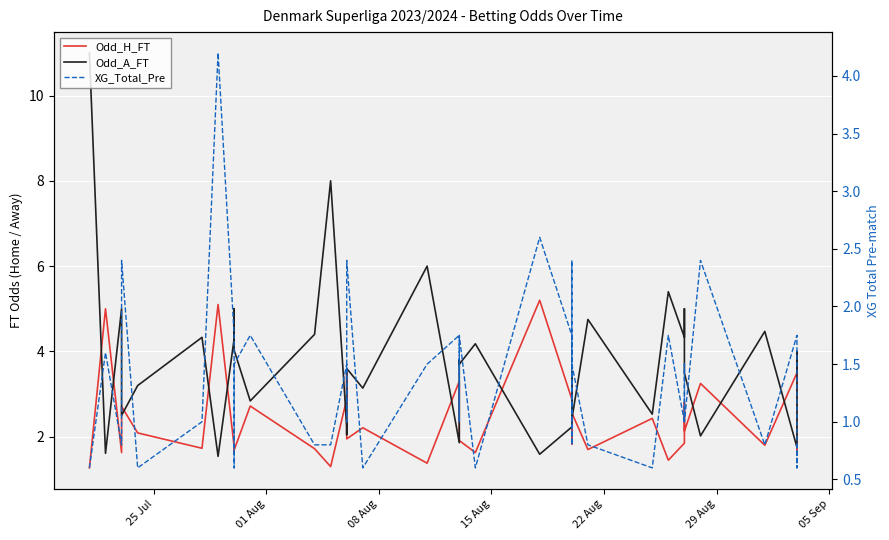

How many categories are shown in the chart?

40